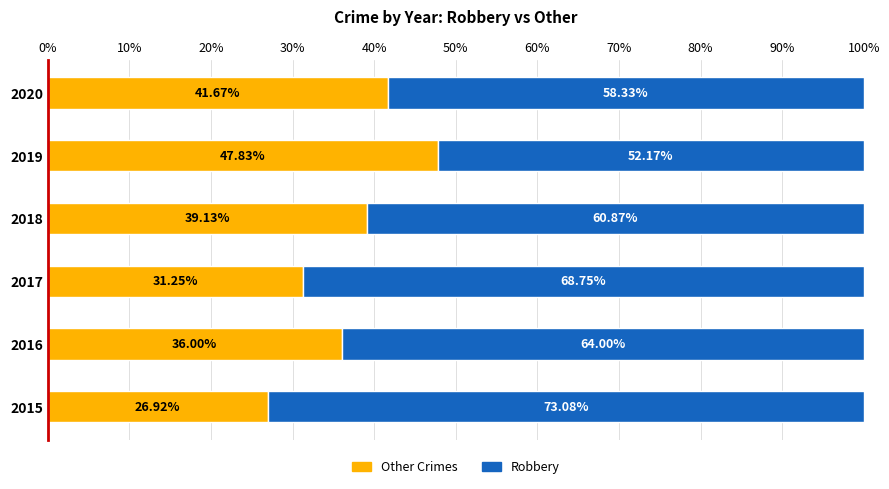

What is the total value across all series at 2018?

100.0